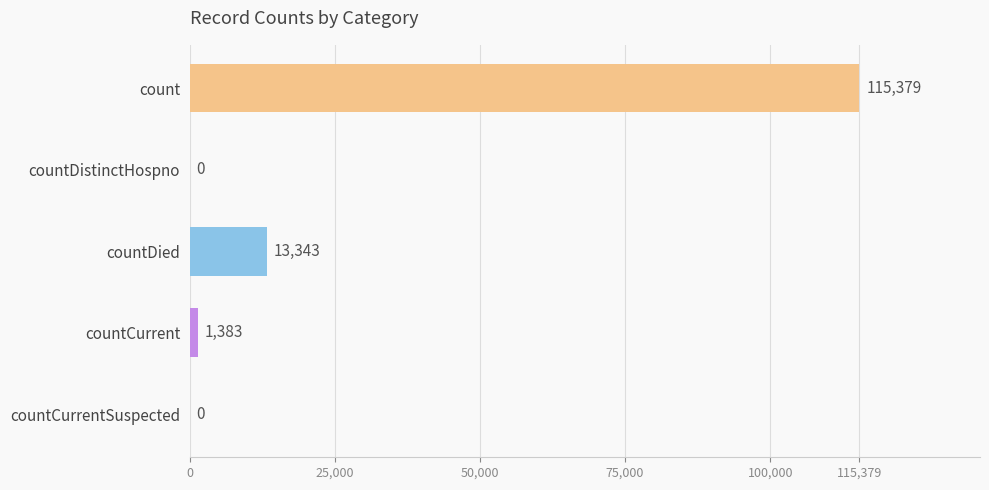

What is the change in value from countDistinctHospno to countDied?

+13343